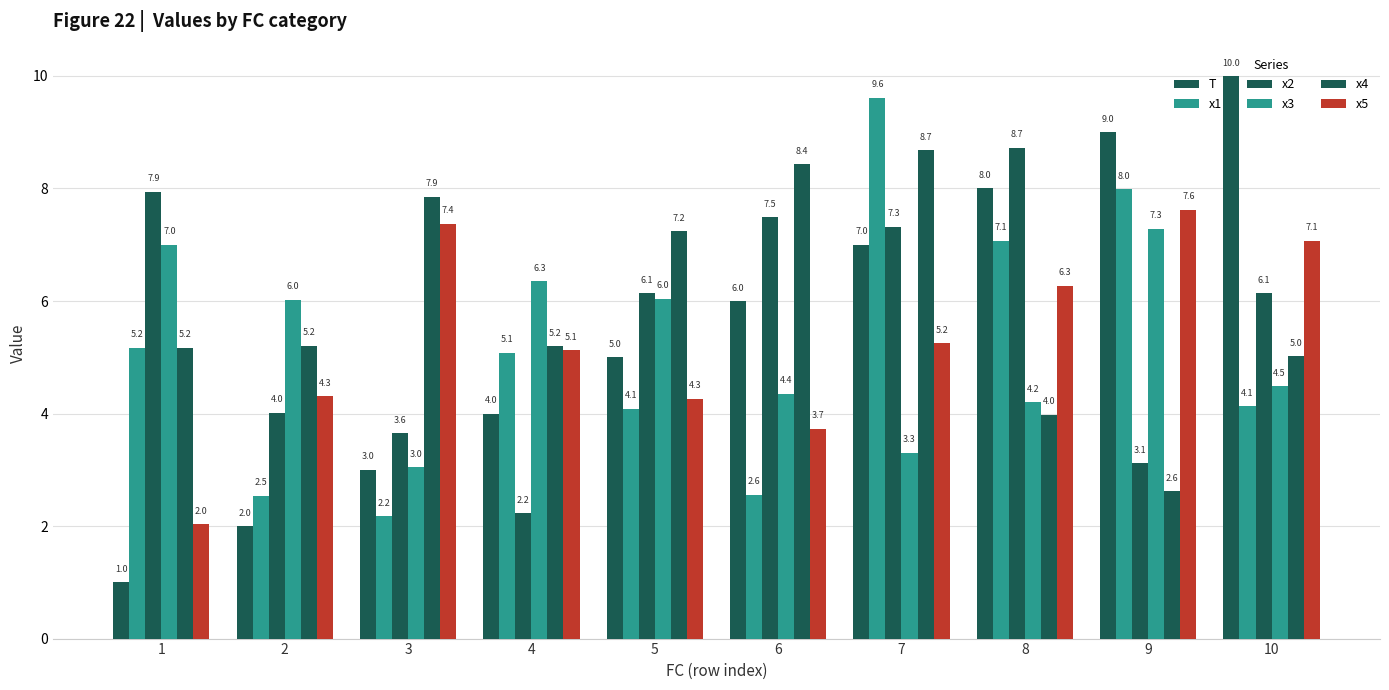

Between 4 and 10, which is larger?

10